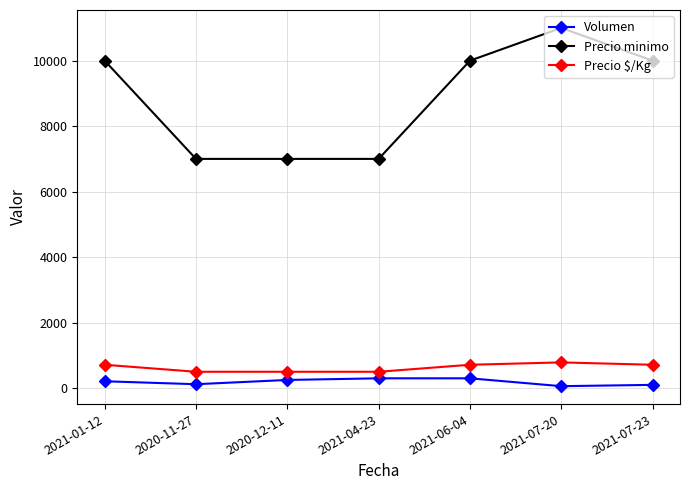

Does the chart display data point markers on the line(s)?

Yes